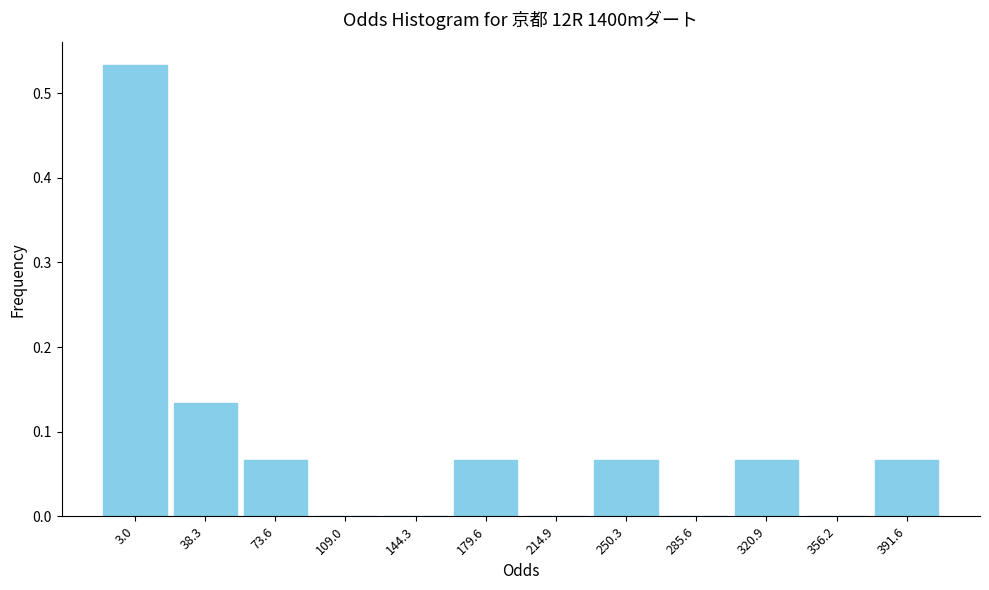

Is it true that the value at 38.3 is 0.2?

False